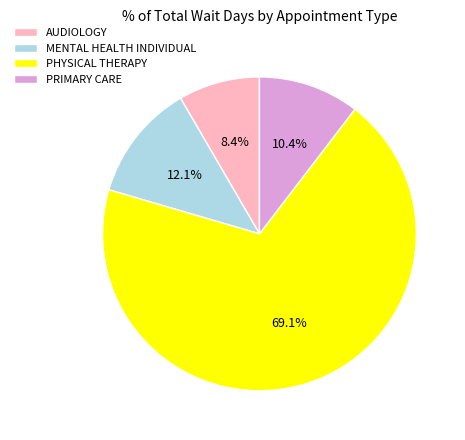

To the nearest percent, what portion does AUDIOLOGY represent?

8%